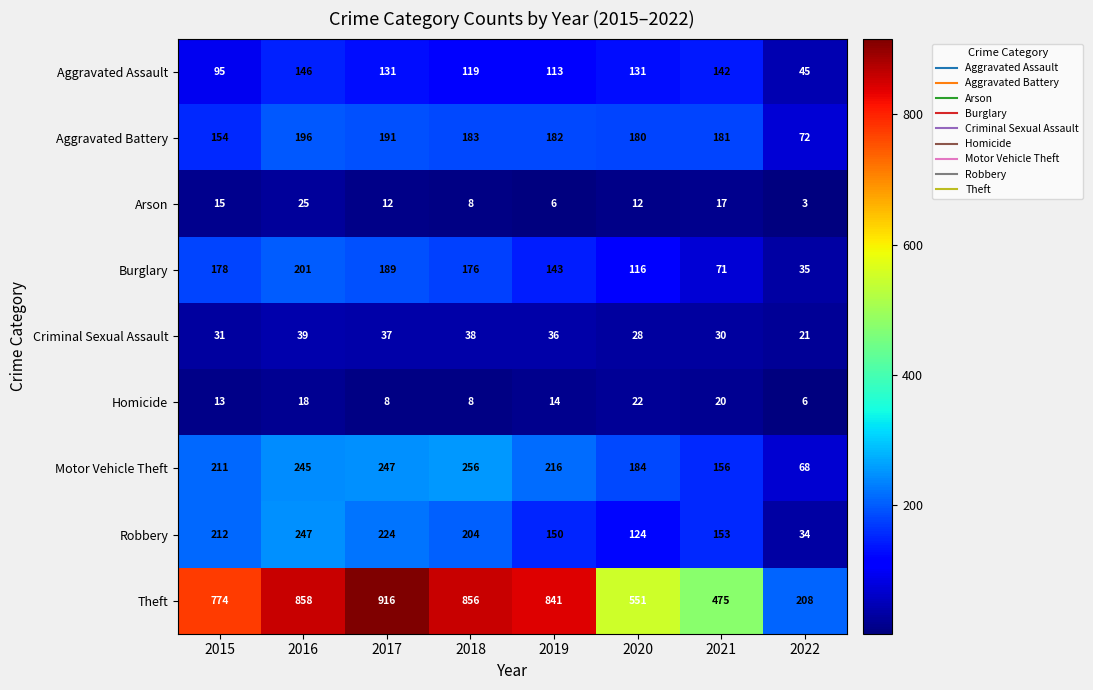

What is the approximate value of Burglary at 2016, to the nearest 5?

200